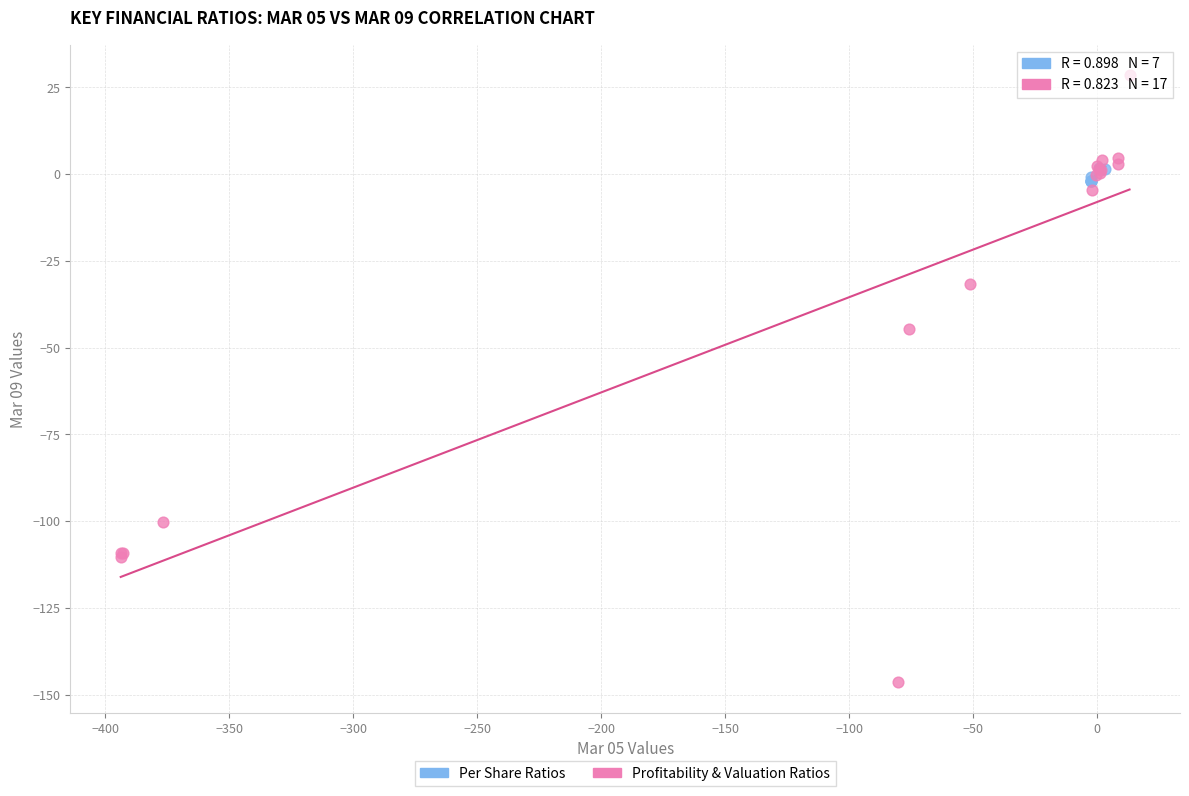

Which series reaches the maximum Y coordinate?

Profitability & Valuation Ratios